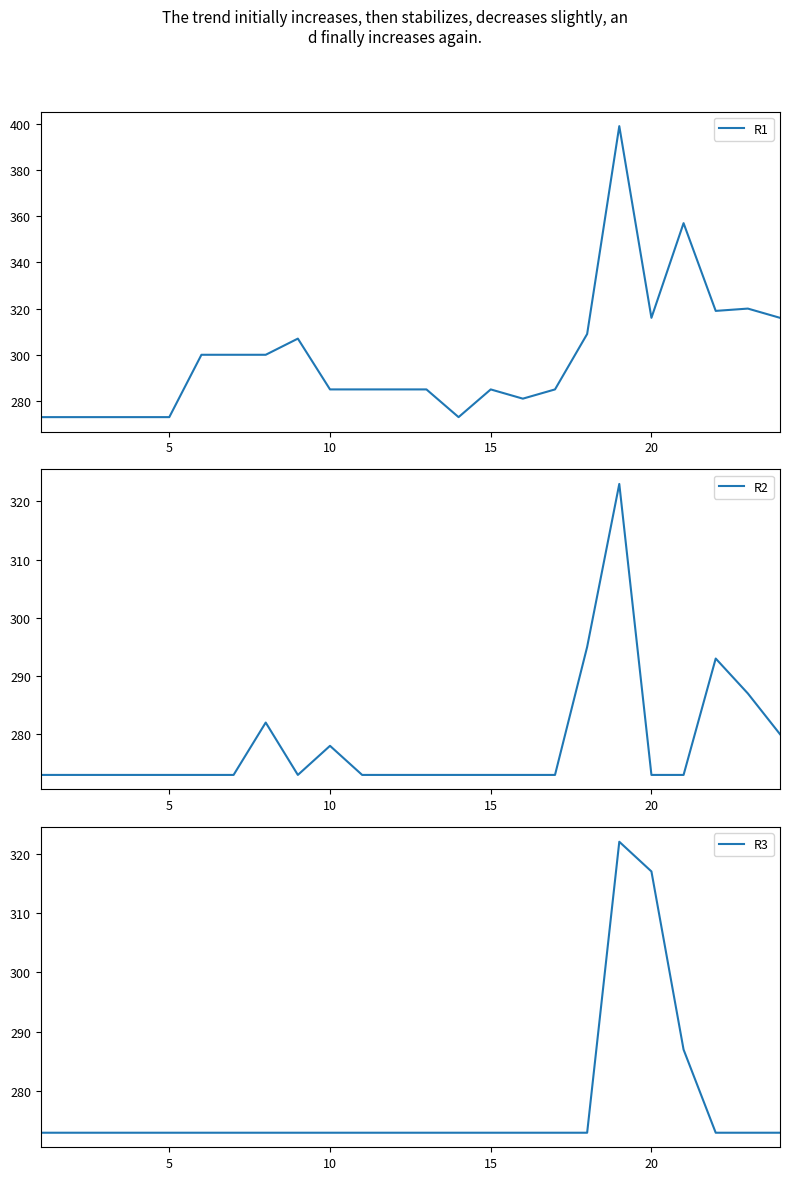

How many values in the R3 series exceed 273?

3